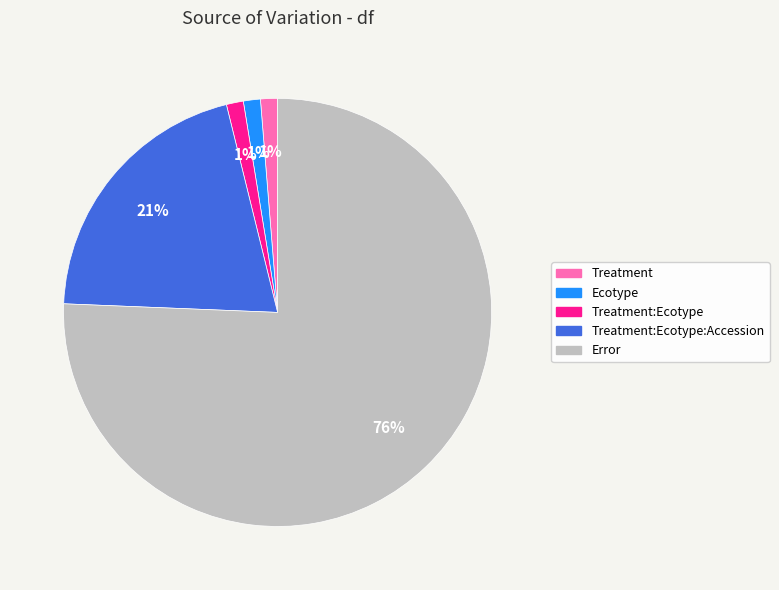

Is there a majority slice in this chart?

Yes